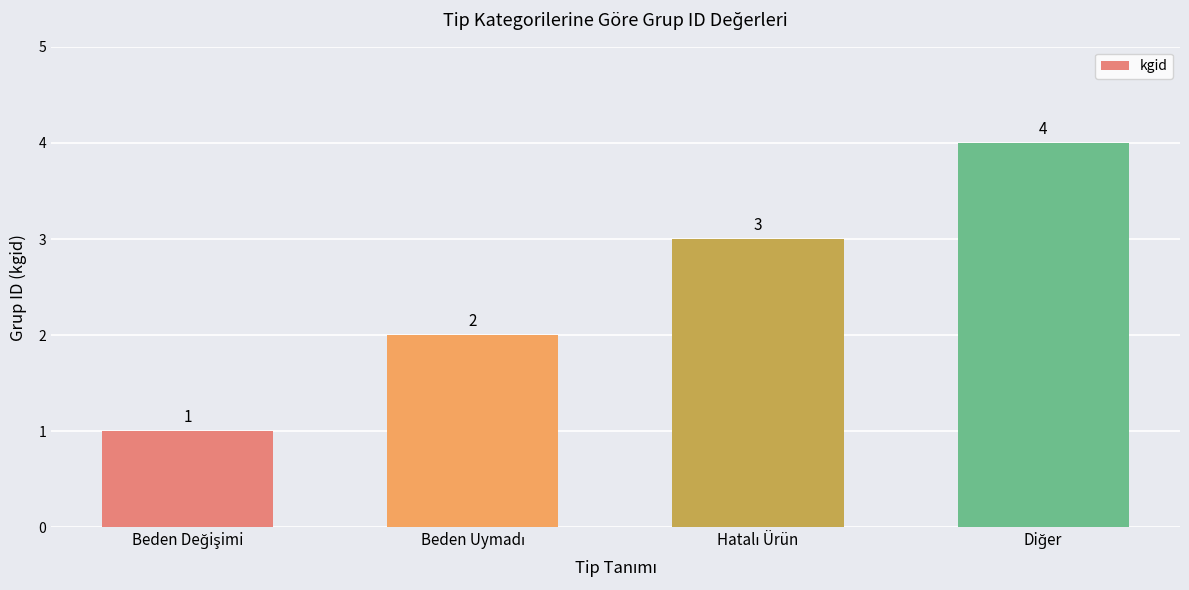

What is the greatest value displayed?

4